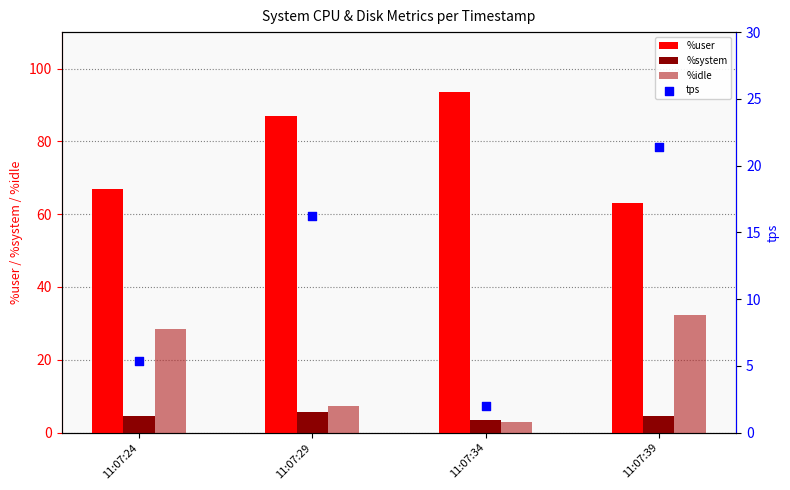

Which series has the largest Y range (max minus min)?

%user